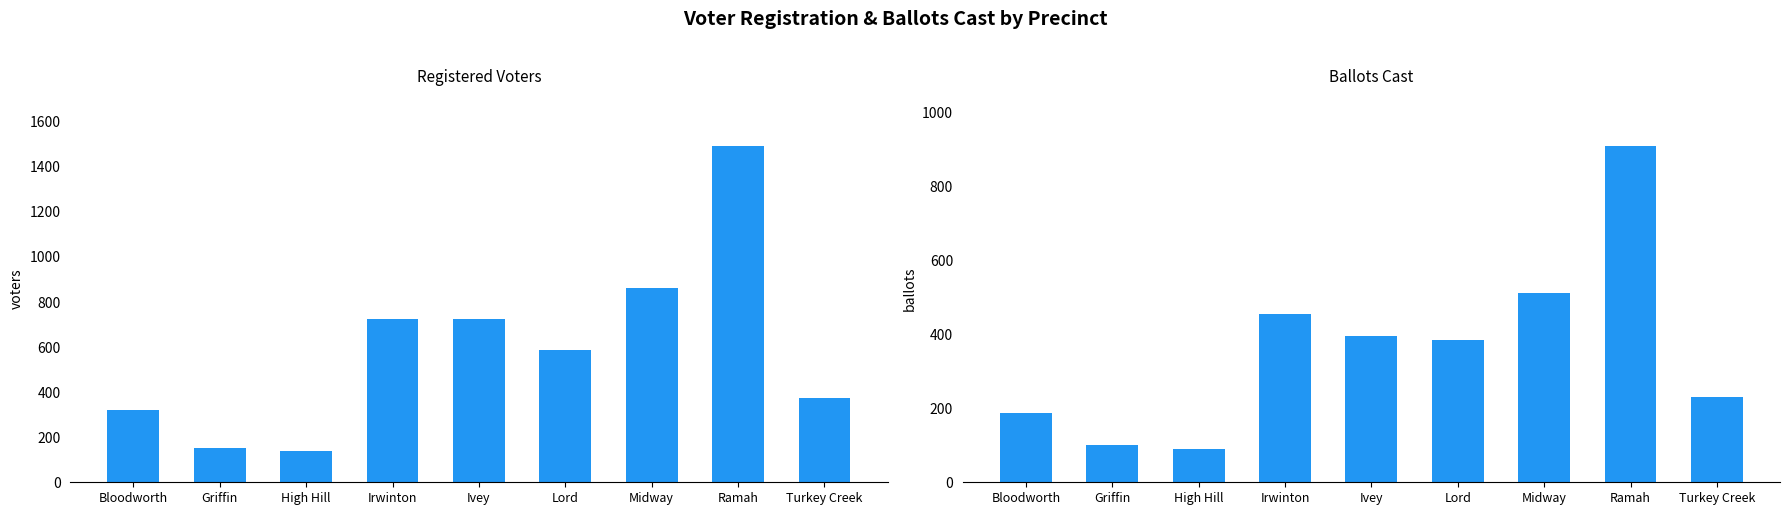

Which series has the largest total across all categories?

Registered Voters